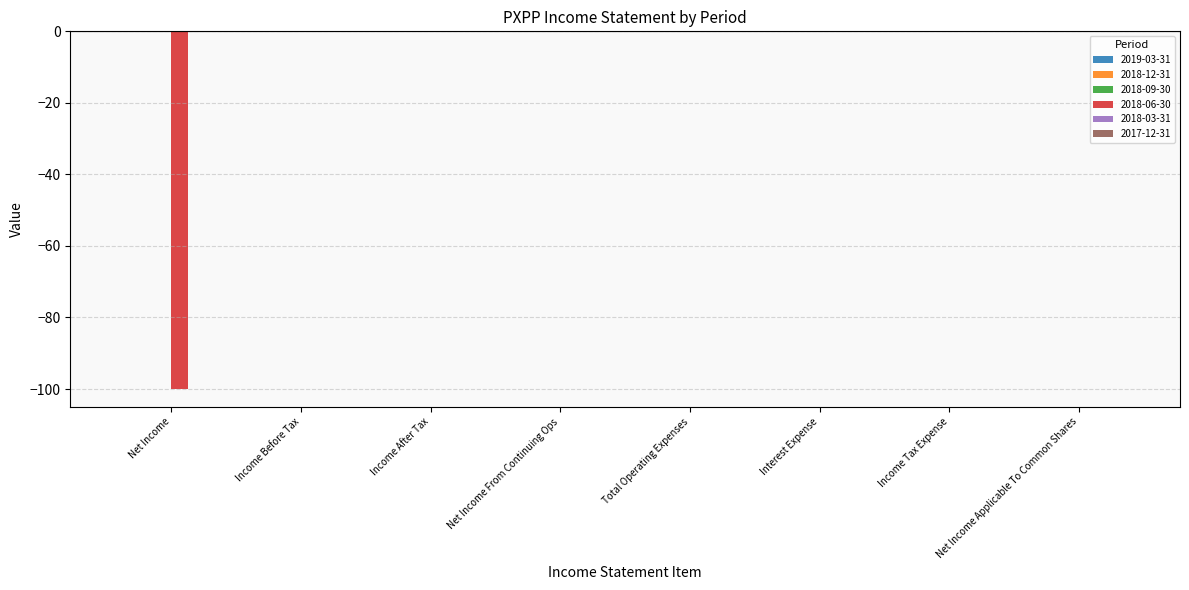

What is the change in value from Net Income to Income After Tax?

+100